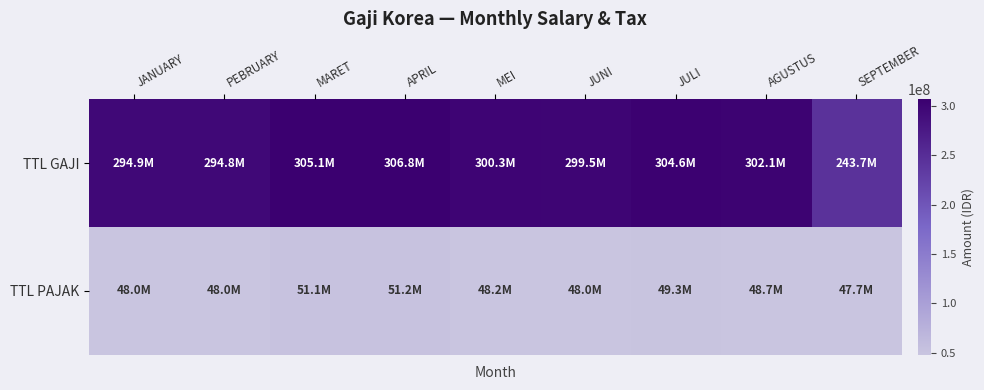

What is the difference between the highest and lowest values at SEPTEMBER?

195996633